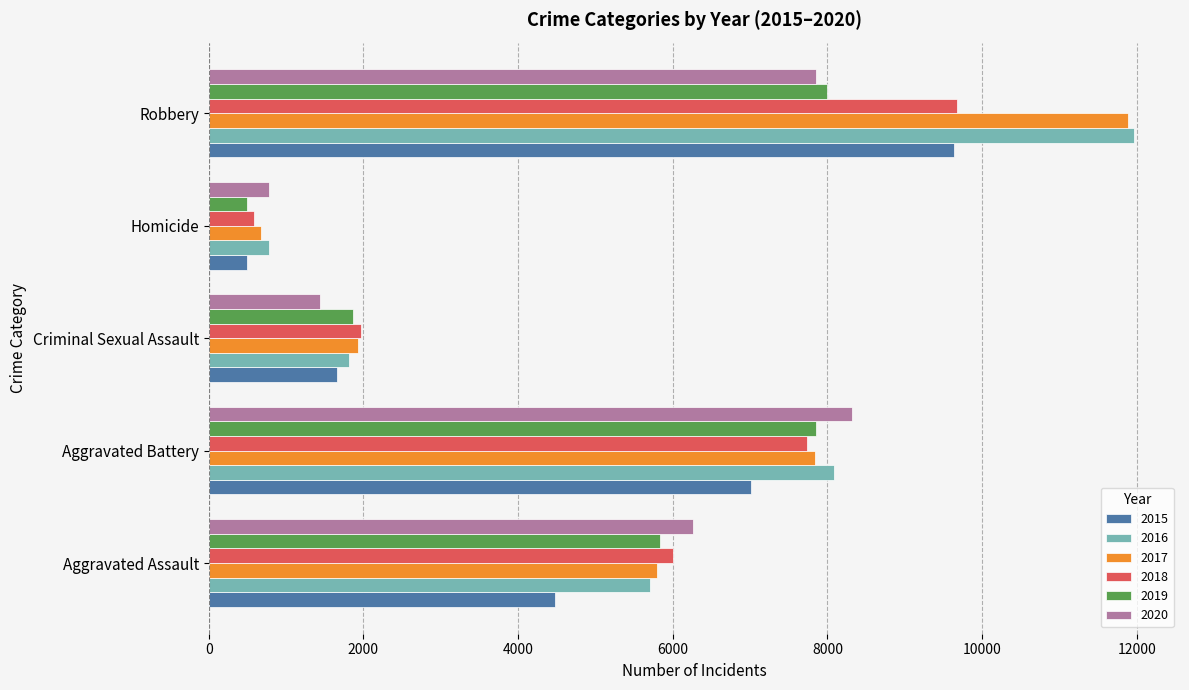

At which category is the sum across all series the highest?

Robbery